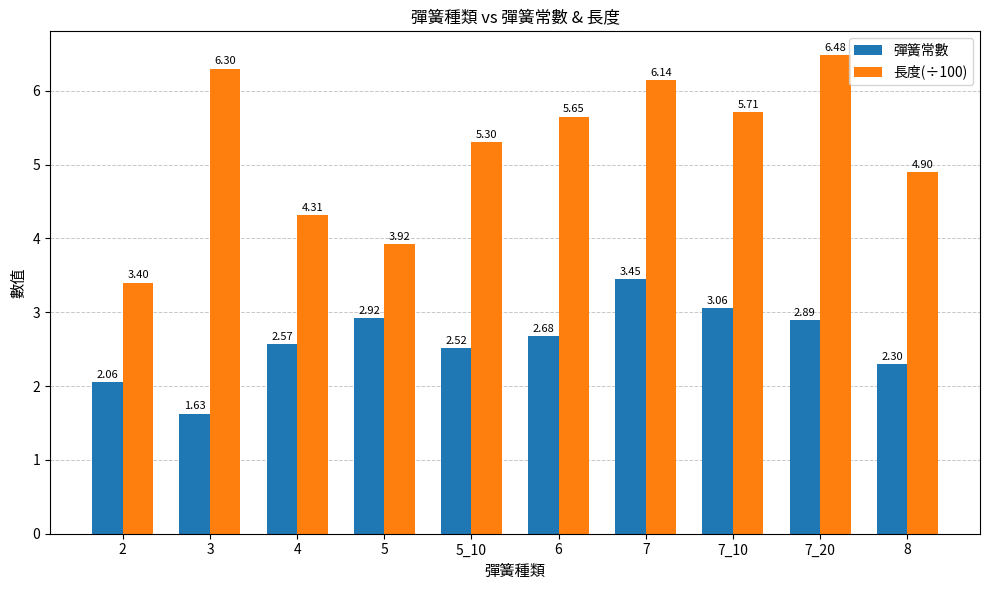

What is the sum of the 長度(÷100) values at 4 and 6?

10.0